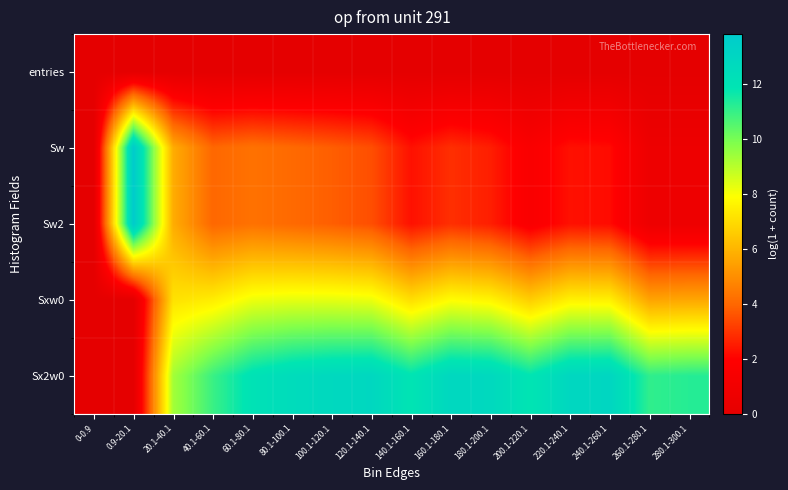

Reading right to left, extract all data points from this chart.

entries: 280.1-300.1=0.0	260.1-280.1=0.0	240.1-260.1=0.0	220.1-240.1=0.0	200.1-220.1=0.0	180.1-200.1=0.0	160.1-180.1=0.0	140.1-160.1=0.0	120.1-140.1=0.0	100.1-120.1=0.0	80.1-100.1=0.0	60.1-80.1=0.0	40.1-60.1=0.0	20.1-40.1=0.0	0.9-20.1=0.0	0-0.9=0.0
Sw: 280.1-300.1=0.7	260.1-280.1=0.7	240.1-260.1=2.2	220.1-240.1=2.3	200.1-220.1=1.6	180.1-200.1=2.6	160.1-180.1=2.9	140.1-160.1=2.3	120.1-140.1=3.5	100.1-120.1=3.8	80.1-100.1=4.0	60.1-80.1=4.3	40.1-60.1=4.0	20.1-40.1=5.8	0.9-20.1=13.8	0-0.9=0.0
Sw2: 280.1-300.1=0.7	260.1-280.1=0.7	240.1-260.1=2.2	220.1-240.1=2.3	200.1-220.1=1.6	180.1-200.1=2.6	160.1-180.1=2.9	140.1-160.1=2.3	120.1-140.1=3.5	100.1-120.1=3.8	80.1-100.1=4.0	60.1-80.1=4.3	40.1-60.1=4.0	20.1-40.1=5.8	0.9-20.1=13.8	0-0.9=0.0
Sxw0: 280.1-300.1=5.6	260.1-280.1=5.6	240.1-260.1=7.5	220.1-240.1=7.5	200.1-220.1=6.6	180.1-200.1=7.6	160.1-180.1=7.8	140.1-160.1=7.1	120.1-140.1=8.2	100.1-120.1=8.3	80.1-100.1=8.3	60.1-80.1=8.2	40.1-60.1=7.4	20.1-40.1=7.2	0.9-20.1=0.0	0-0.9=0.0
Sx2w0: 280.1-300.1=11.3	260.1-280.1=11.1	240.1-260.1=13.0	220.1-240.1=12.9	200.1-220.1=11.9	180.1-200.1=12.8	160.1-180.1=12.9	140.1-160.1=11.9	120.1-140.1=12.9	100.1-120.1=12.8	80.1-100.1=12.6	60.1-80.1=12.1	40.1-60.1=10.9	20.1-40.1=9.3	0.9-20.1=0.0	0-0.9=0.0